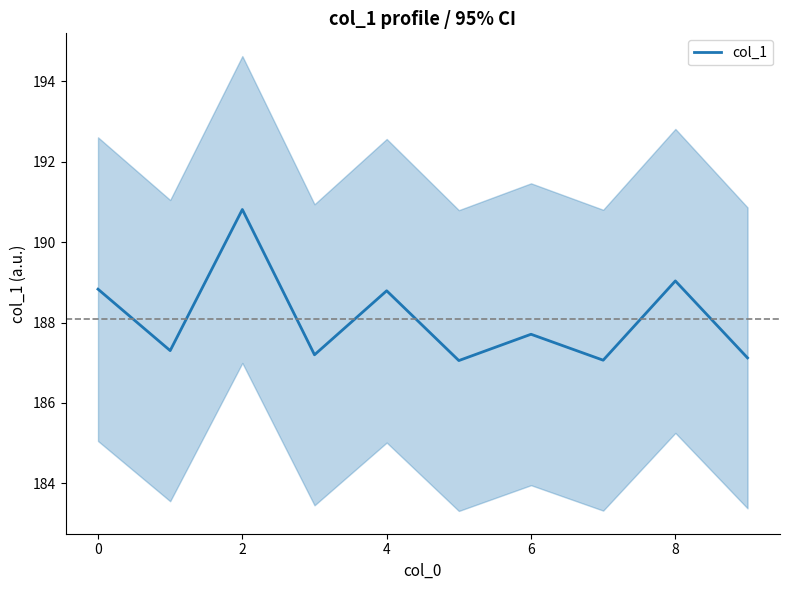

The value of col_1 at 0 is 332.8. True or false?

False